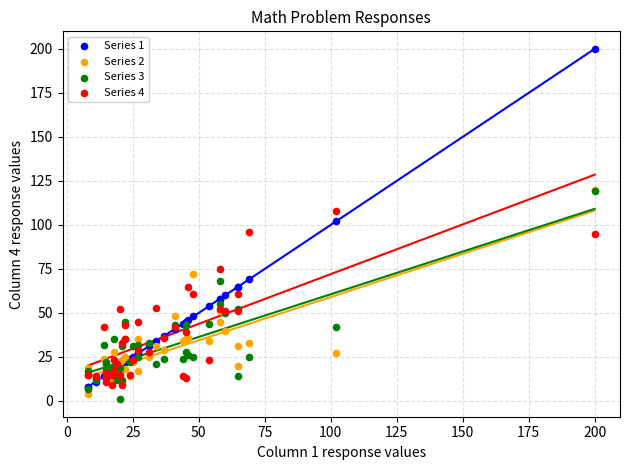

What are all the series names shown in the legend?

Series 1, Series 2, Series 3, Series 4